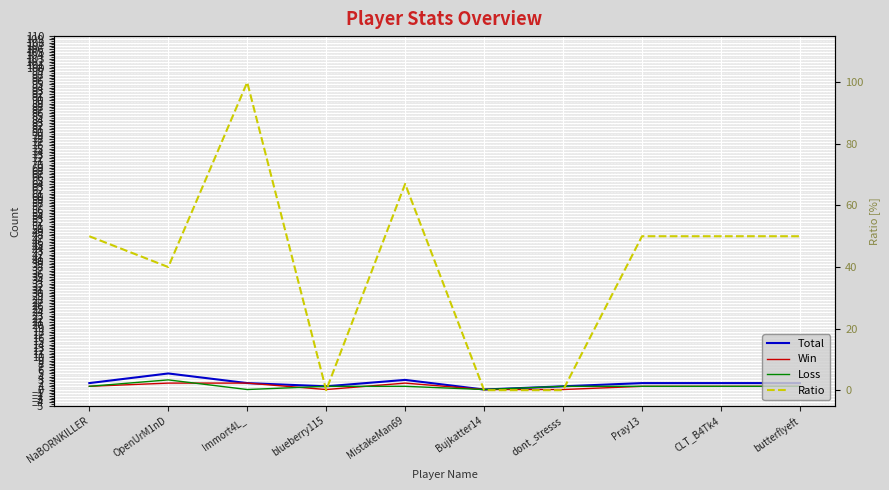

True or false: Ratio and Win intersect in this chart.

False